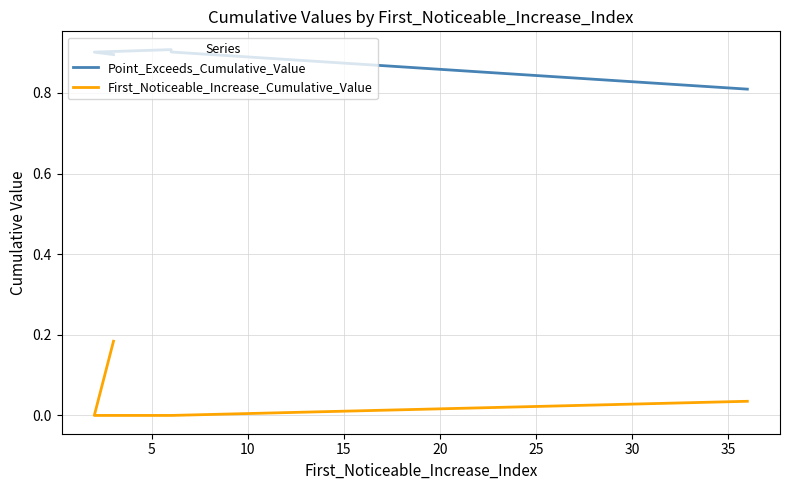

What is the total value across all series at 10?

0.9